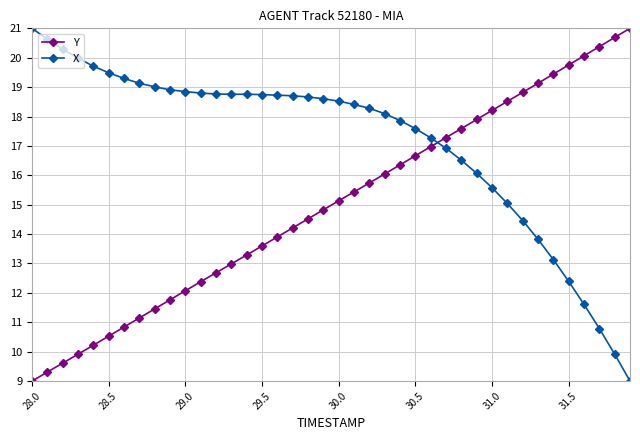

Which series has the largest total across all categories?

X